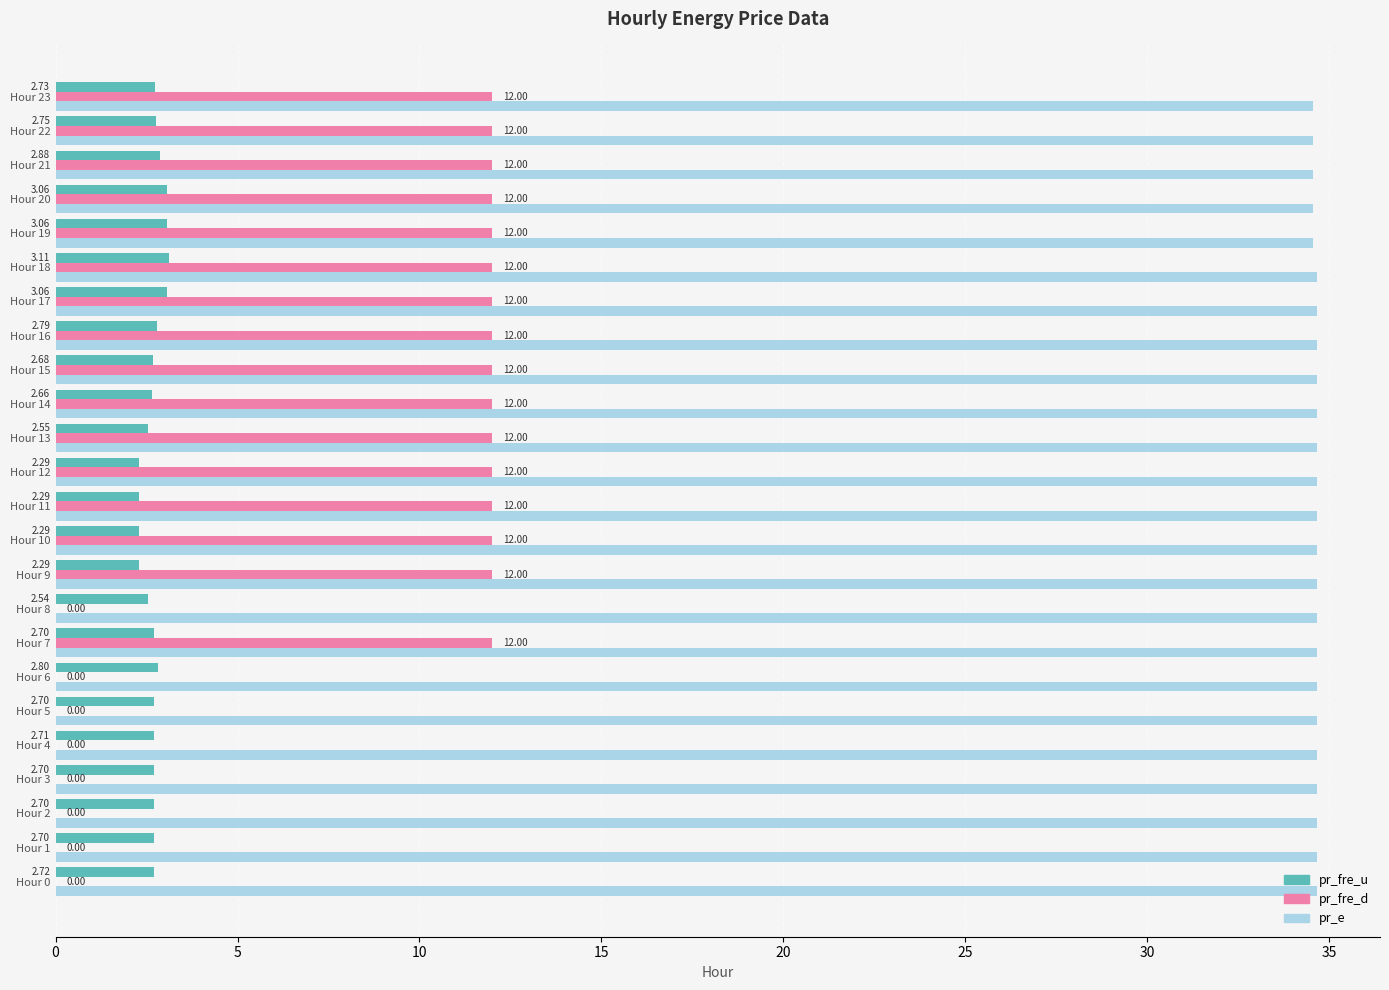

Which series changed the most between Hour 7 and Hour 21?

pr_fre_u